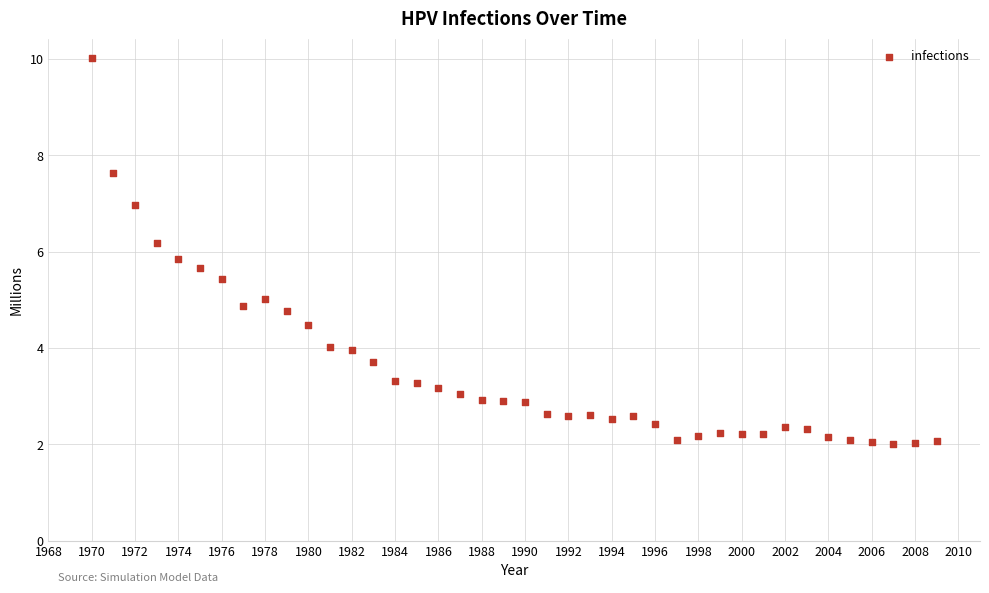

What is the range of Y values (max minus min)?

8.0